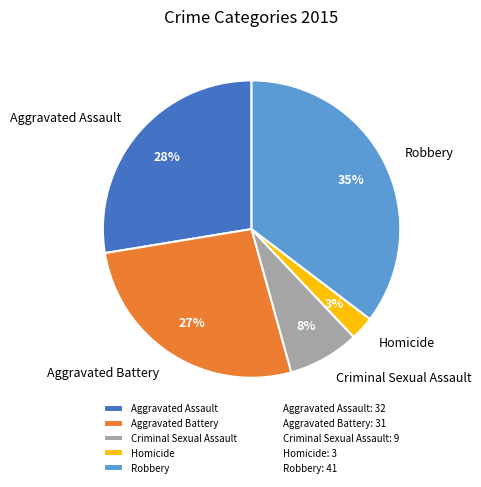

To the nearest percent, what percentage of the pie is Criminal Sexual Assault?

8%